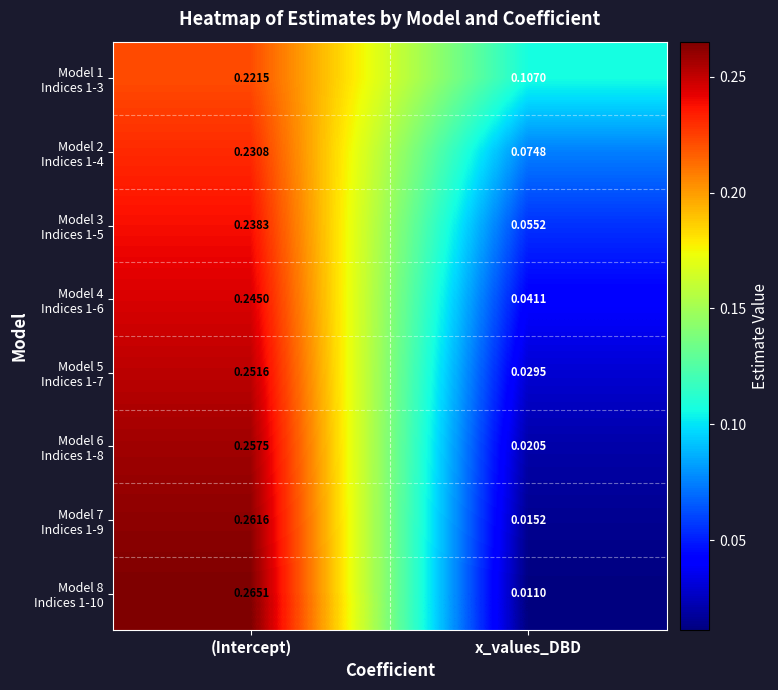

How many distinct data groups are displayed?

8